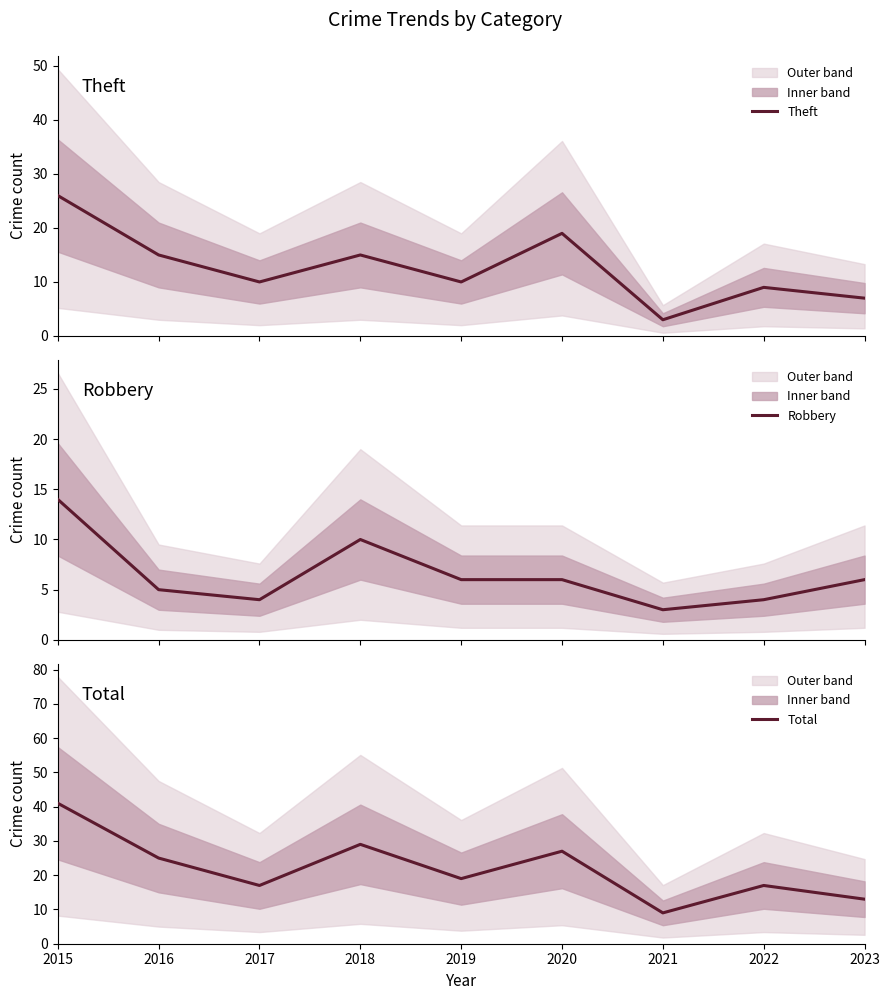

What are all the series names shown in the legend?

Theft, Robbery, Total